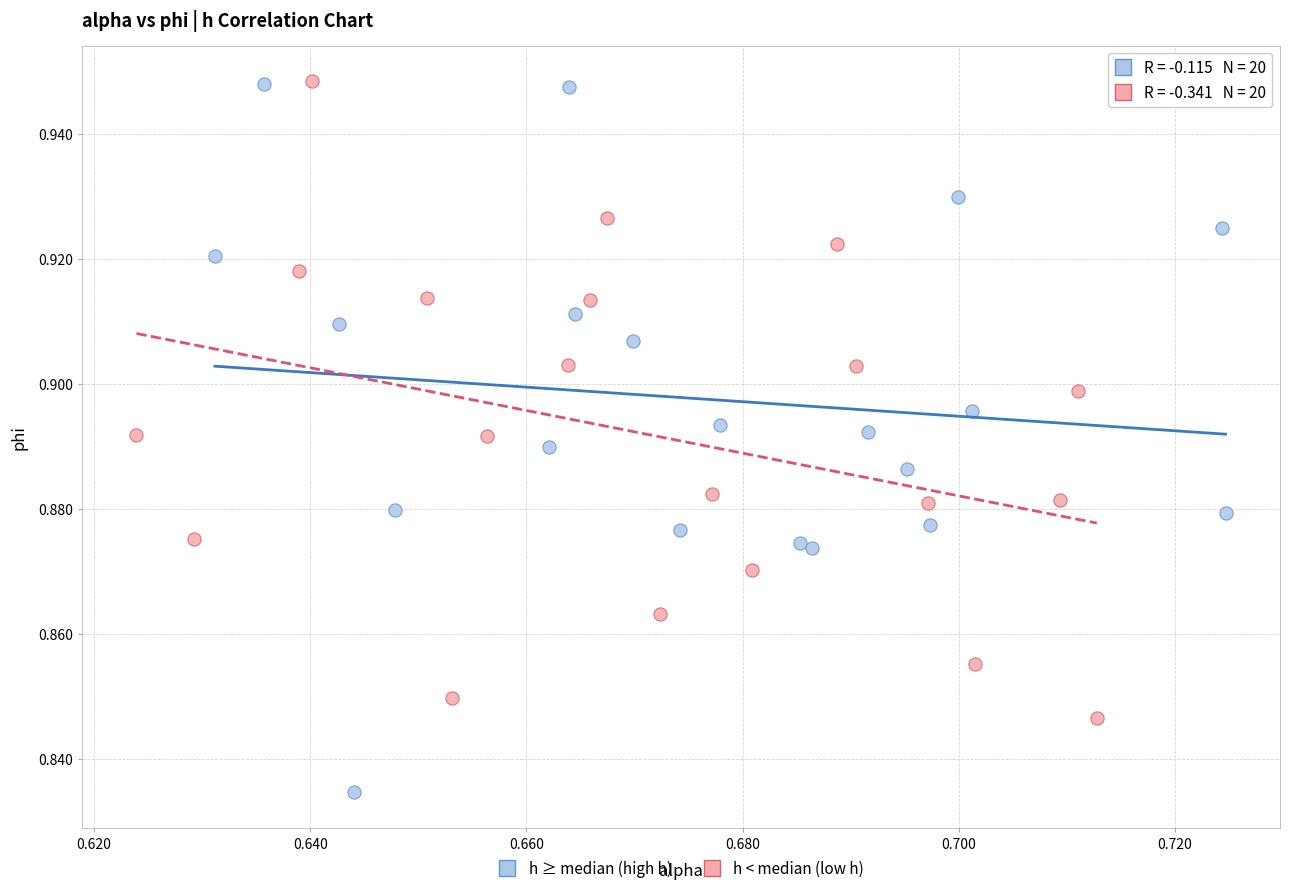

Which series reaches the minimum Y coordinate?

h ≥ median (high h)